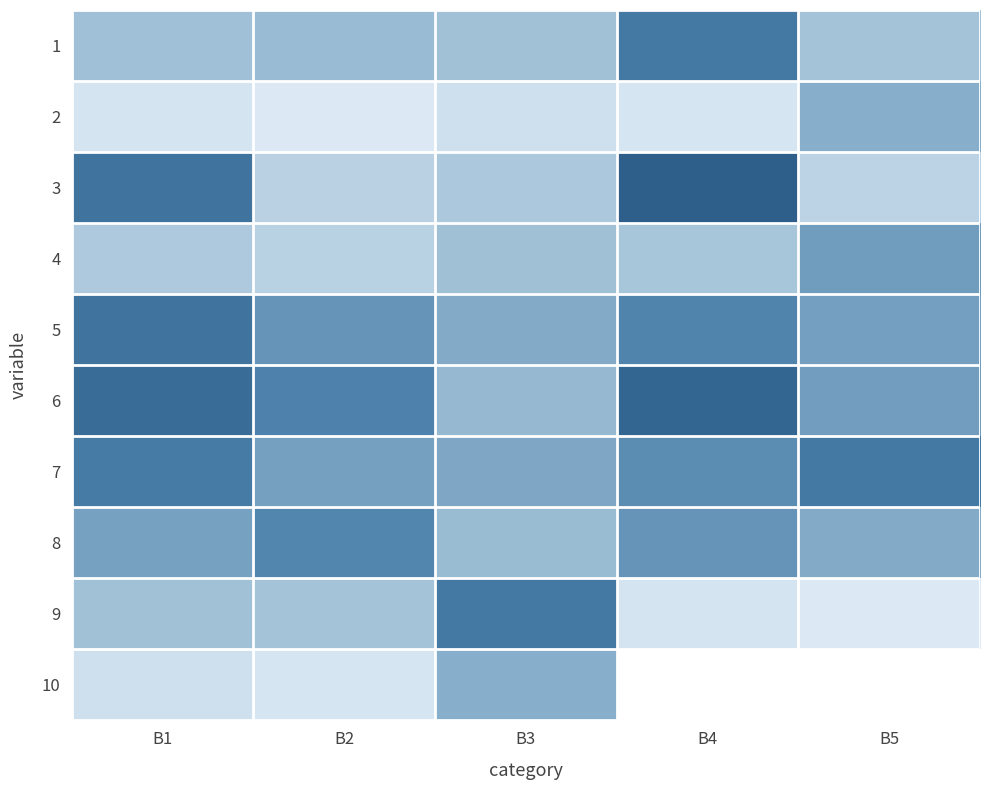

What is the difference between the highest and lowest values at B3?

3000919.0